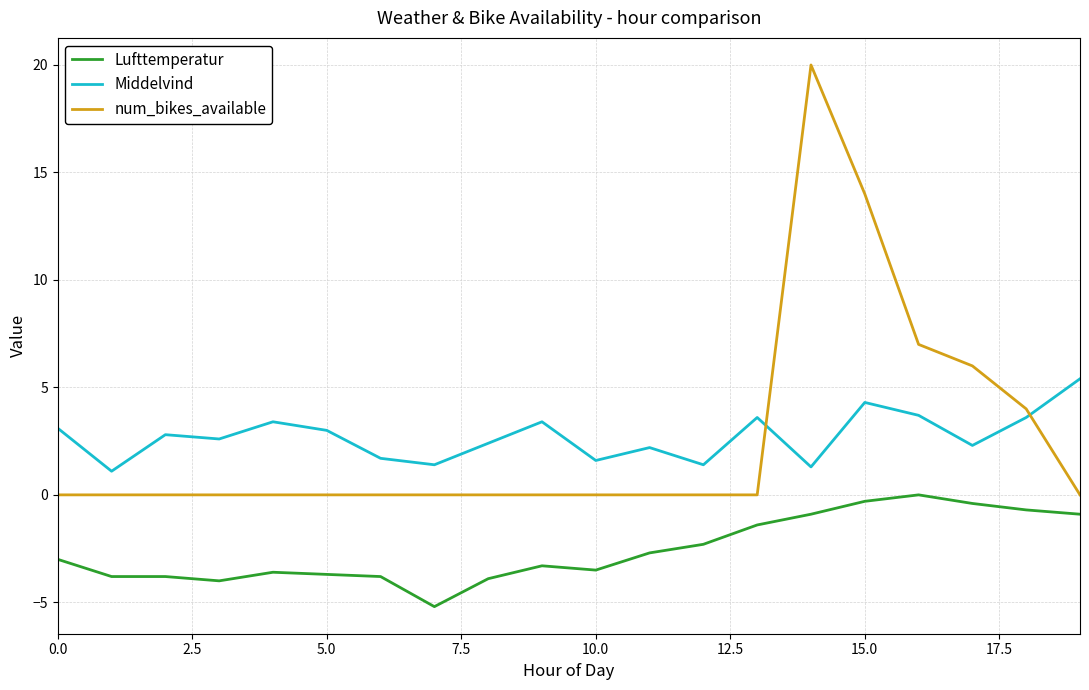

Which series has the widest spread of values?

num_bikes_available